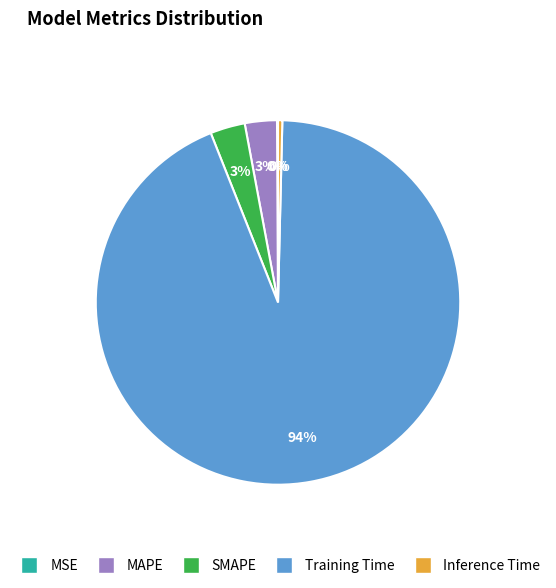

Which has a higher value, Training Time or SMAPE?

Training Time